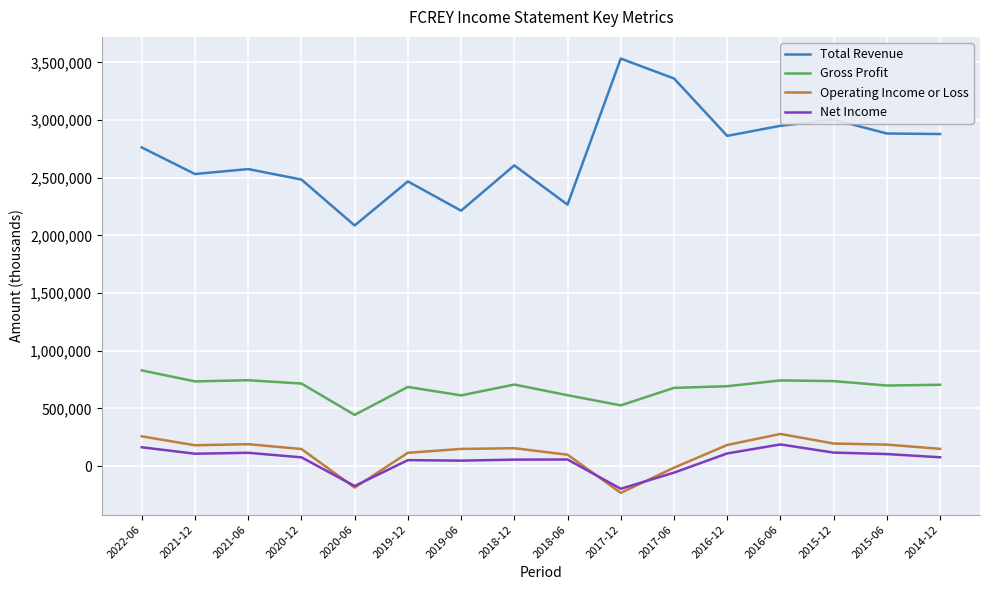

True or false: Total Revenue has more than 1 points higher than both neighbors.

True